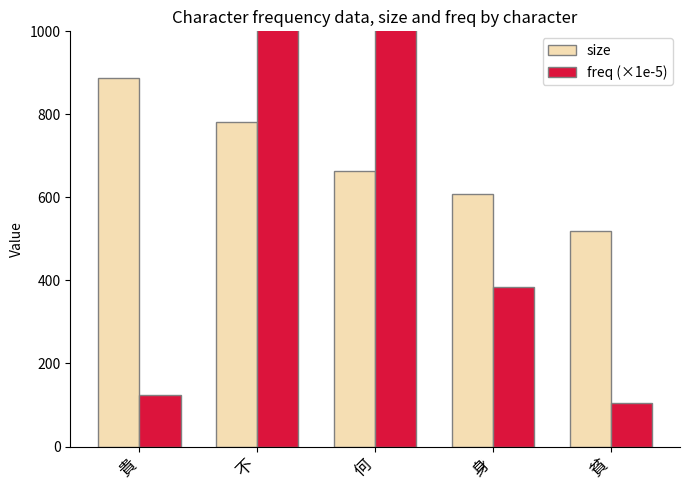

Are the bars grouped side by side (vs. stacked)?

Yes